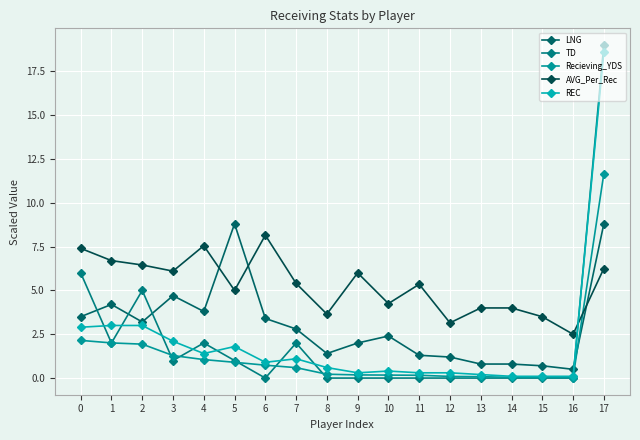

Is this an area chart (filled region under the line)?

No